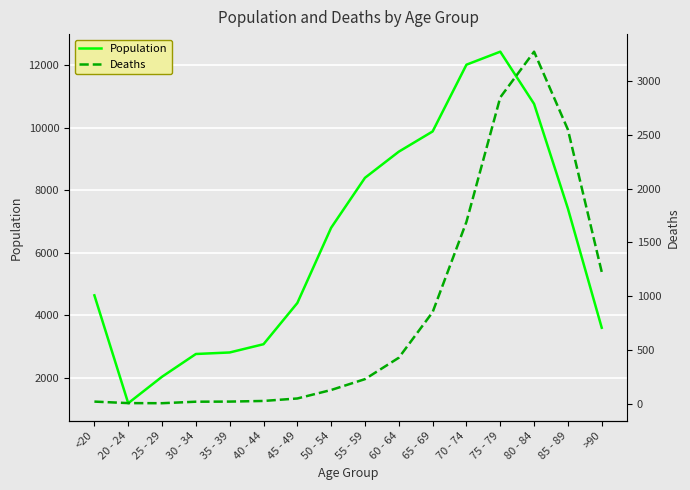

True or false: Deaths and Population cross at least once.

False